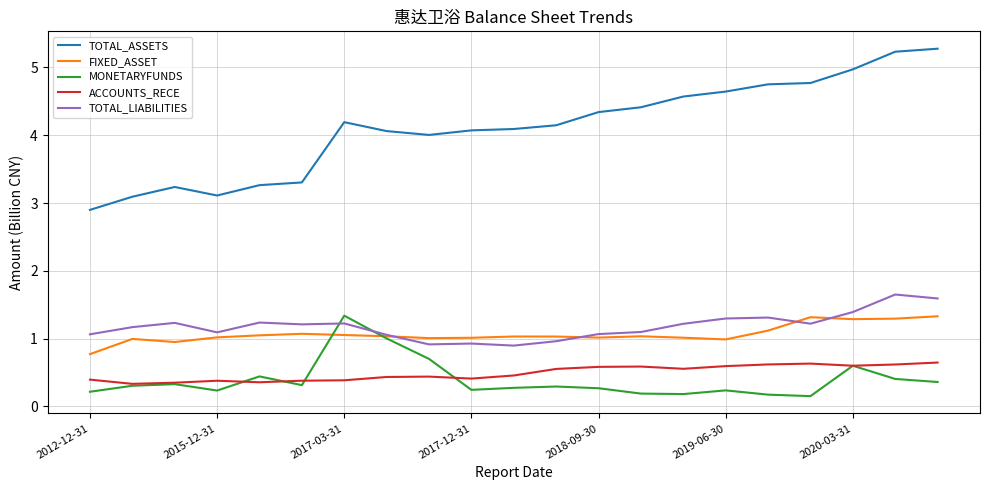

Which series has the widest spread of values?

TOTAL_ASSETS